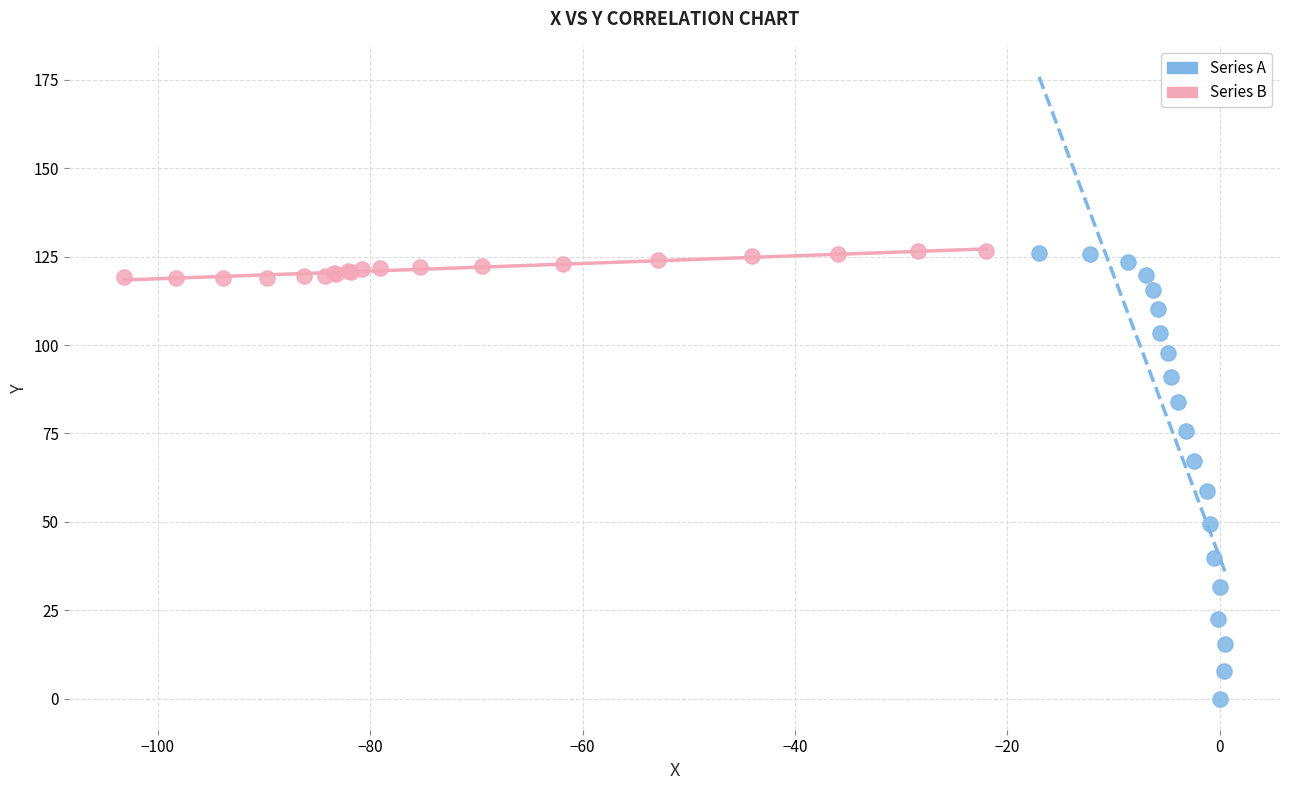

What are all the series names shown in the legend?

Series A, Series B